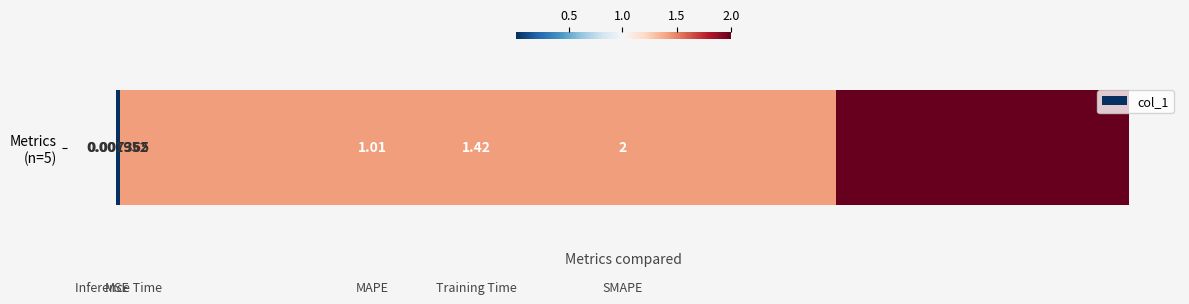

What is the value of the 4th bar from the left?

1.4